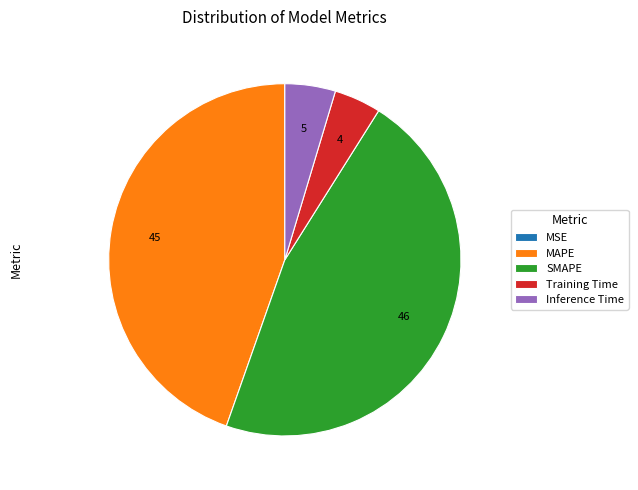

Combined, do SMAPE and MAPE account for over 50%?

Yes